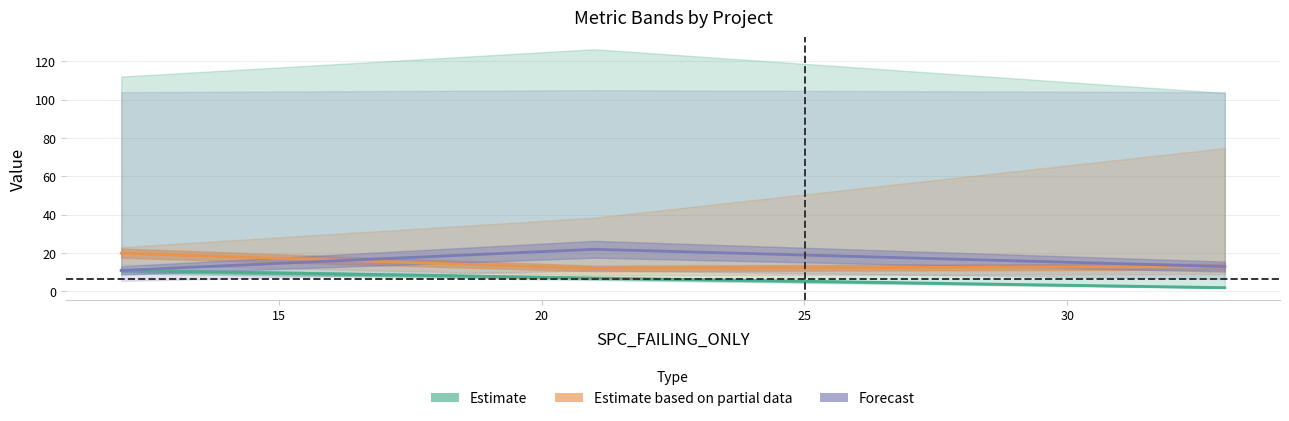

What is the difference between the maximum and minimum values in the Forecast series?

11